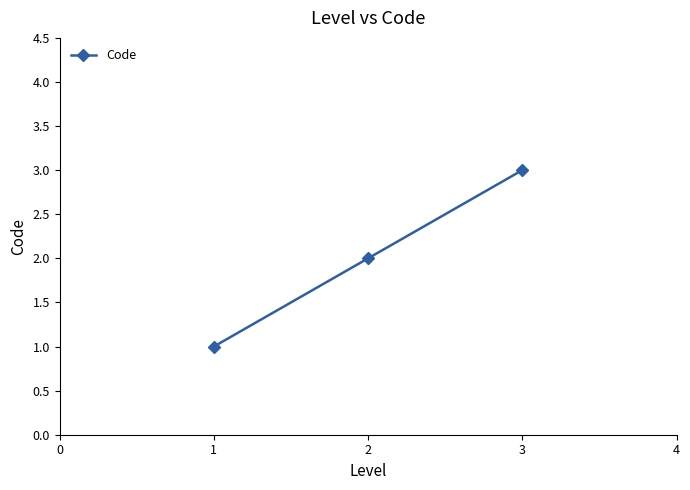

Is this an area chart (filled region under the line)?

No